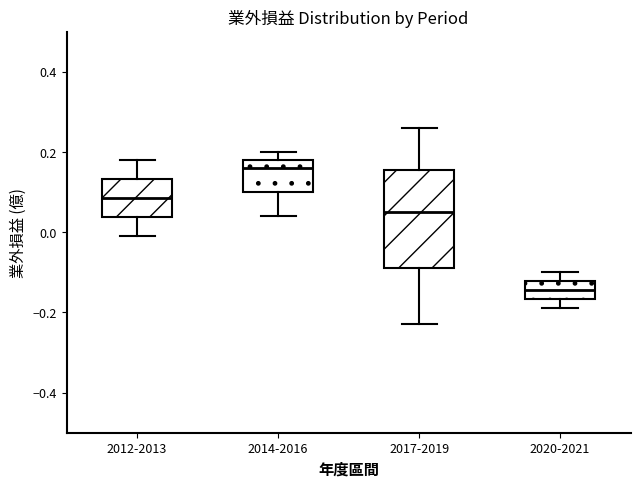

Comparing the boxes themselves (not the whiskers), which one is the tallest?

2017-2019